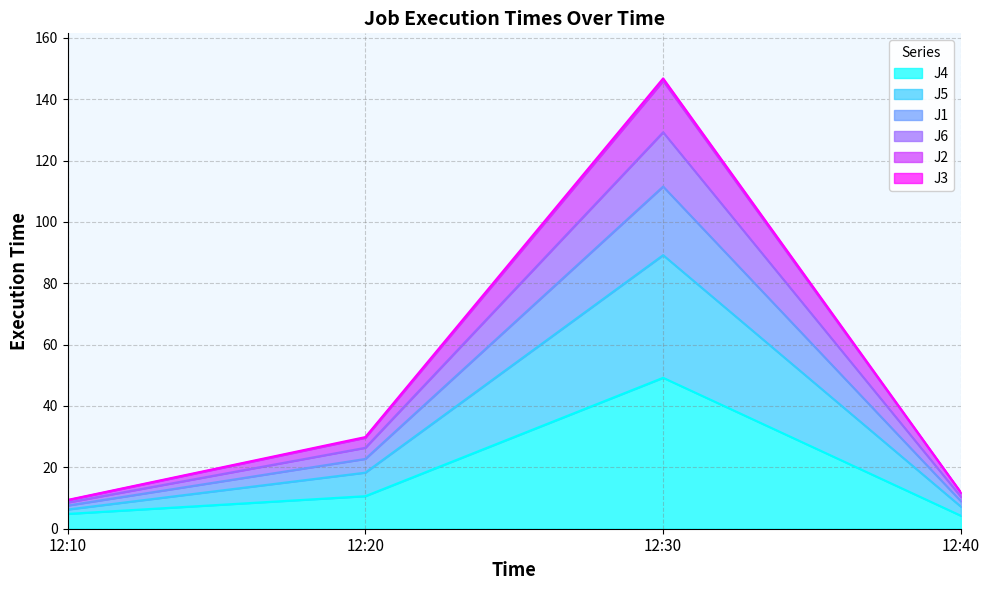

The value of J4 at 12:10 is 4.8. True or false?

True